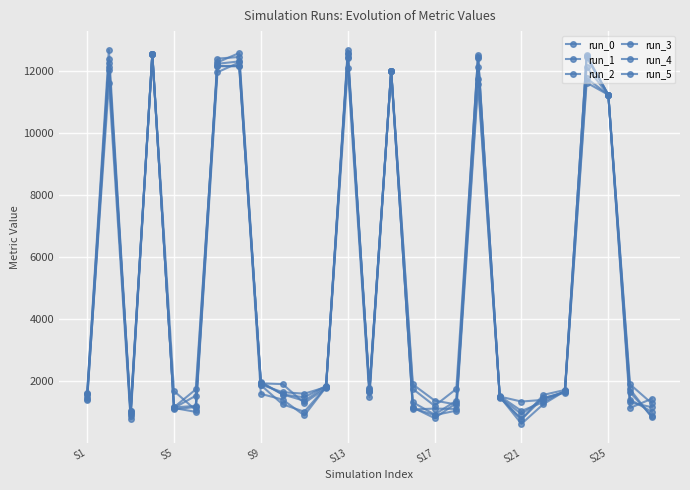

In run_5, how many points are lower than both neighbors (excluding endpoints)?

6